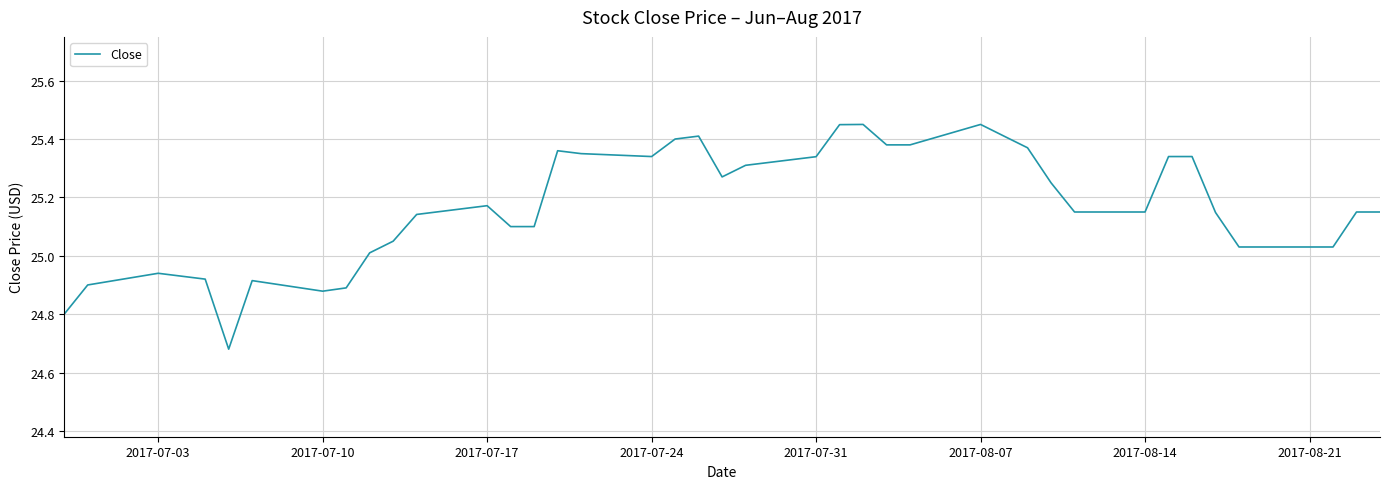

What is the difference between the maximum and minimum values?

0.8